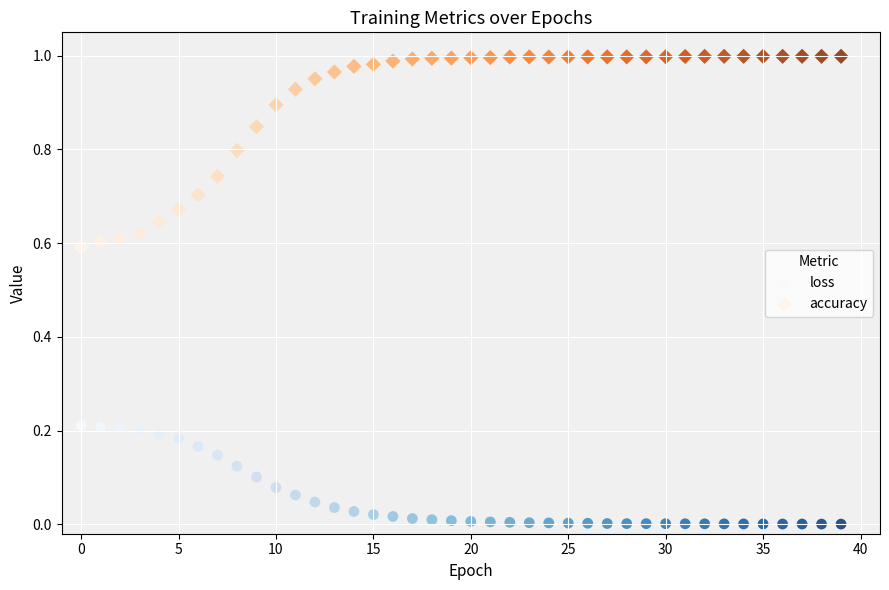

Which series reaches the maximum Y coordinate?

accuracy